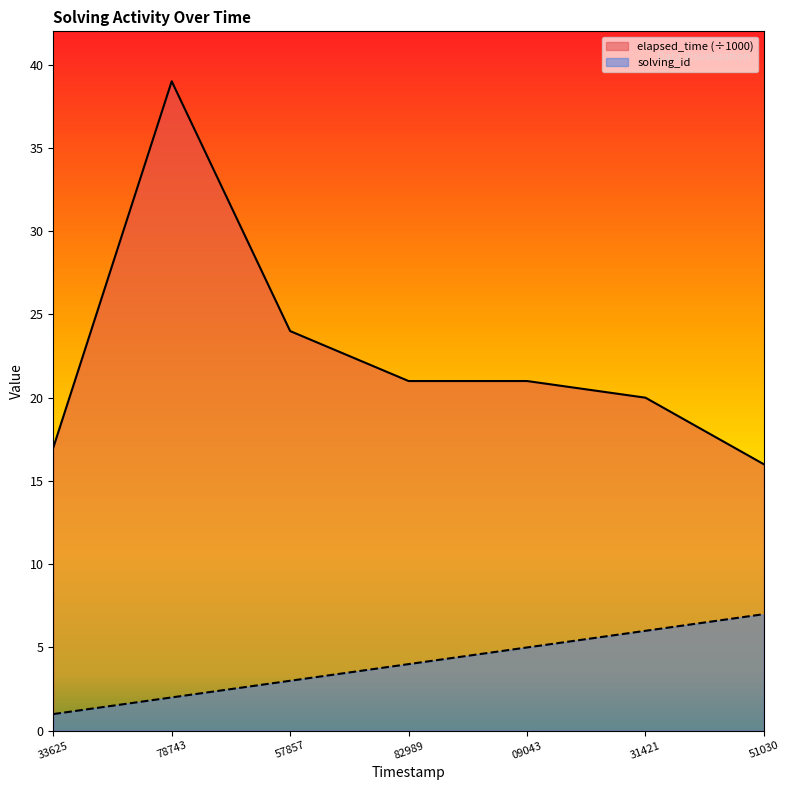

True or false: solving_id has a value of 4 at 82989.

True